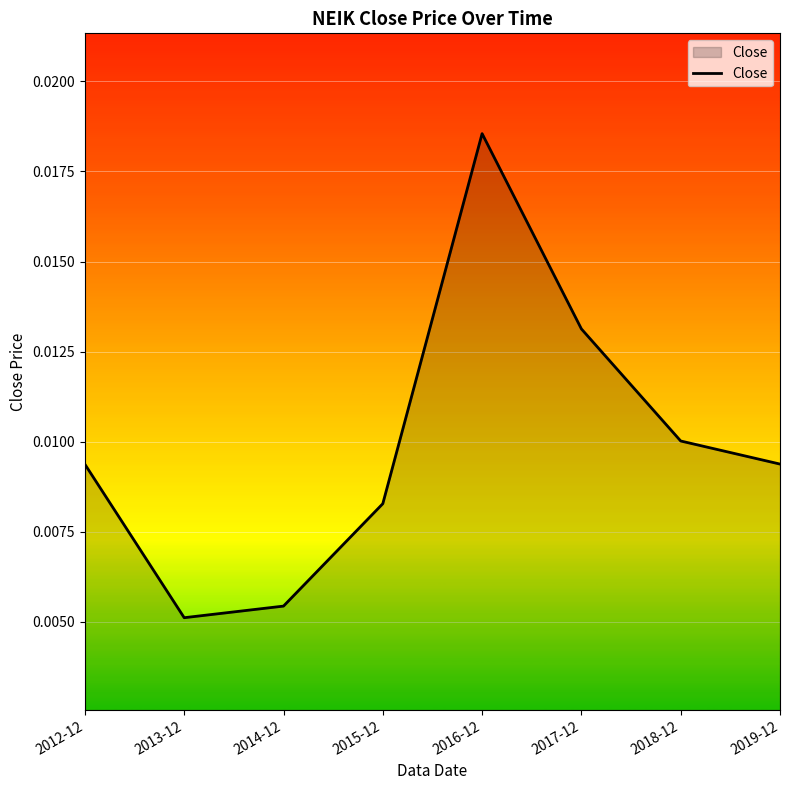

At which category does the chart reach its peak across all series?

2016-12